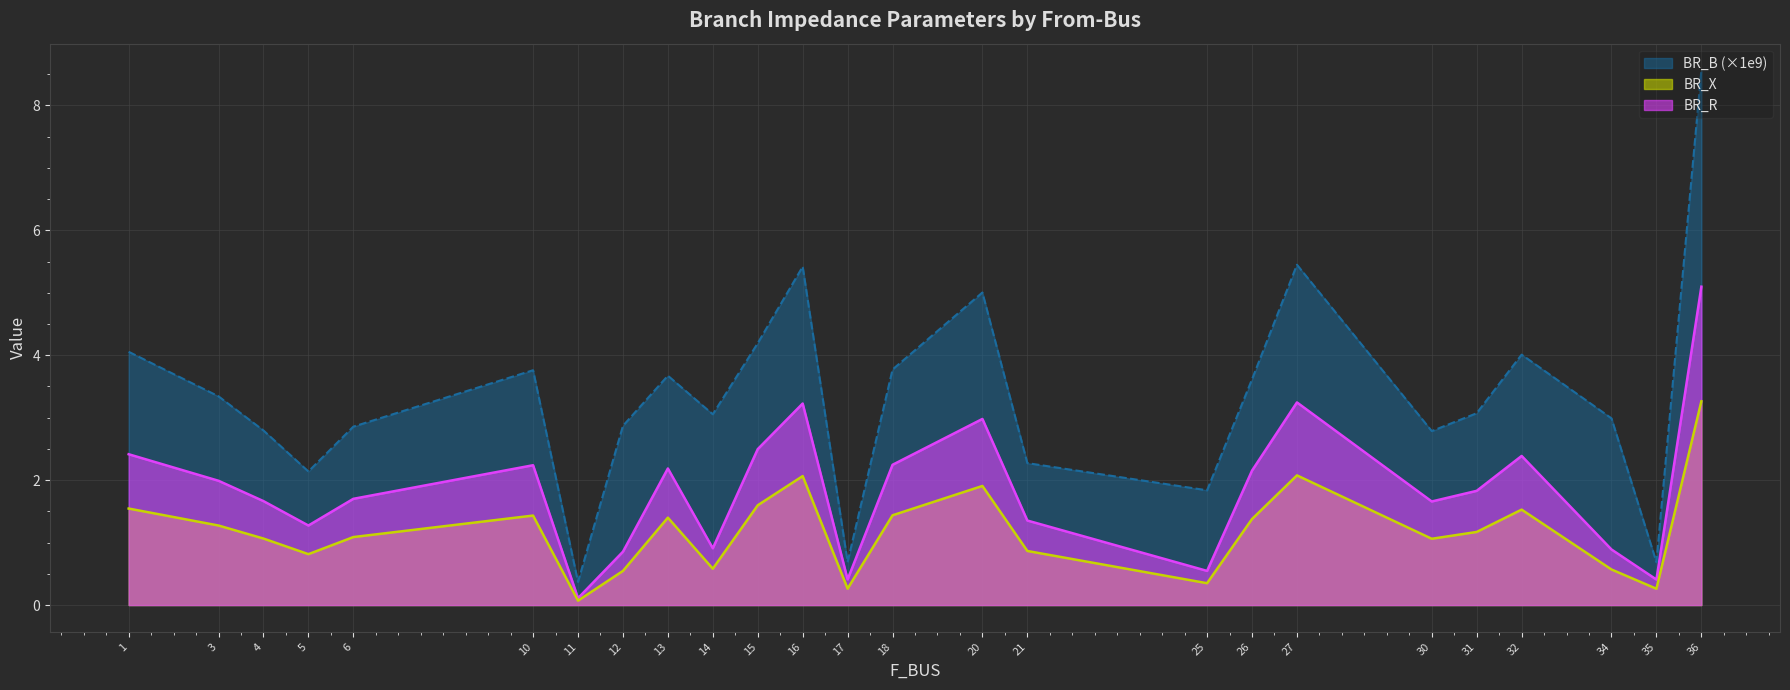

What is the total value across all series at 26?

7.1